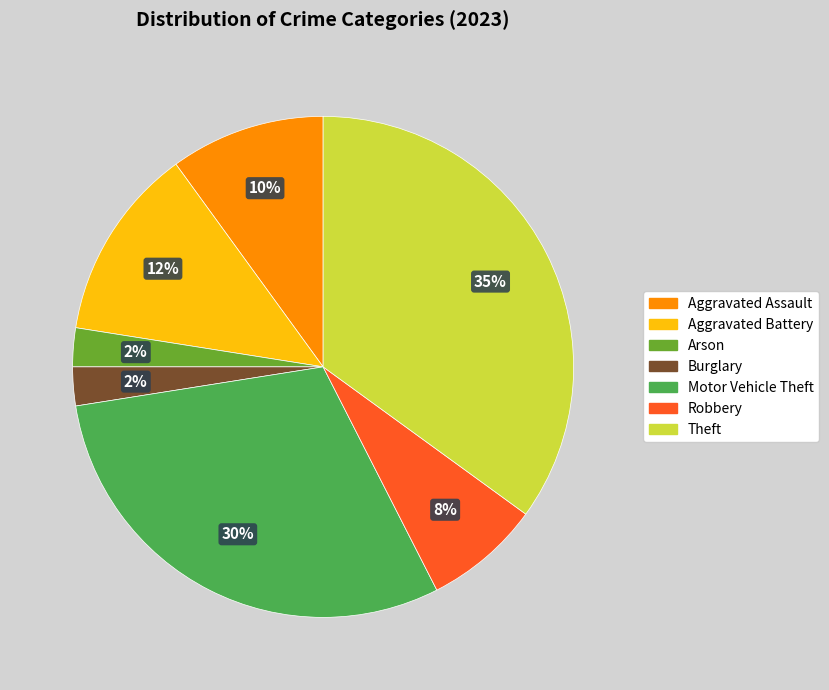

Between Aggravated Battery and Theft, which is larger?

Theft